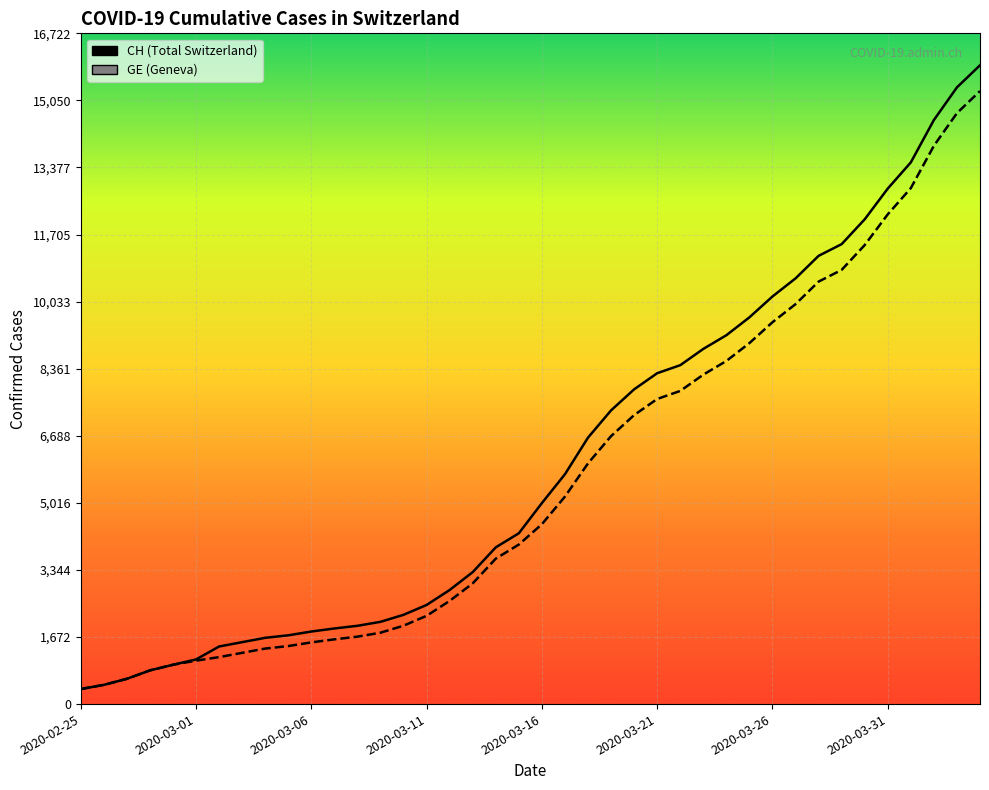

Is the value of CH at 2020-02-25 greater than the value of GE at 2020-03-16?

No